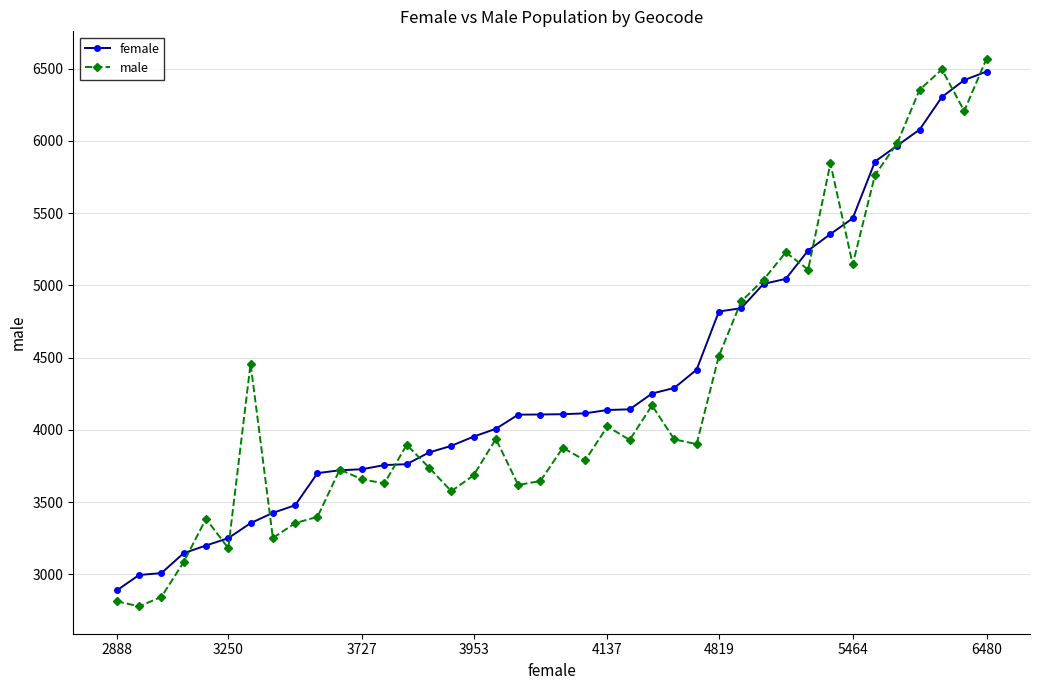

What is the minimum value shown in the chart?

2778